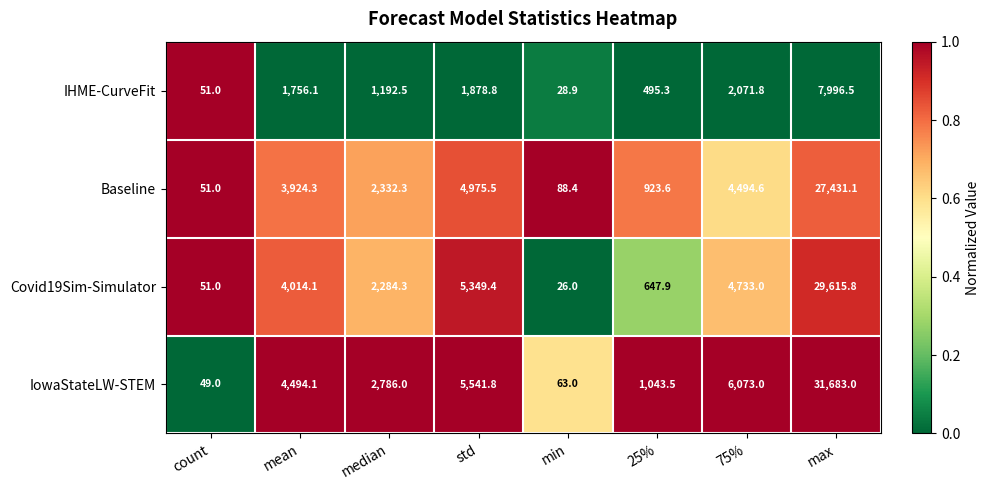

Is the value of IowaStateLW-STEM at count greater than the value of Covid19Sim-Simulator at 75%?

No